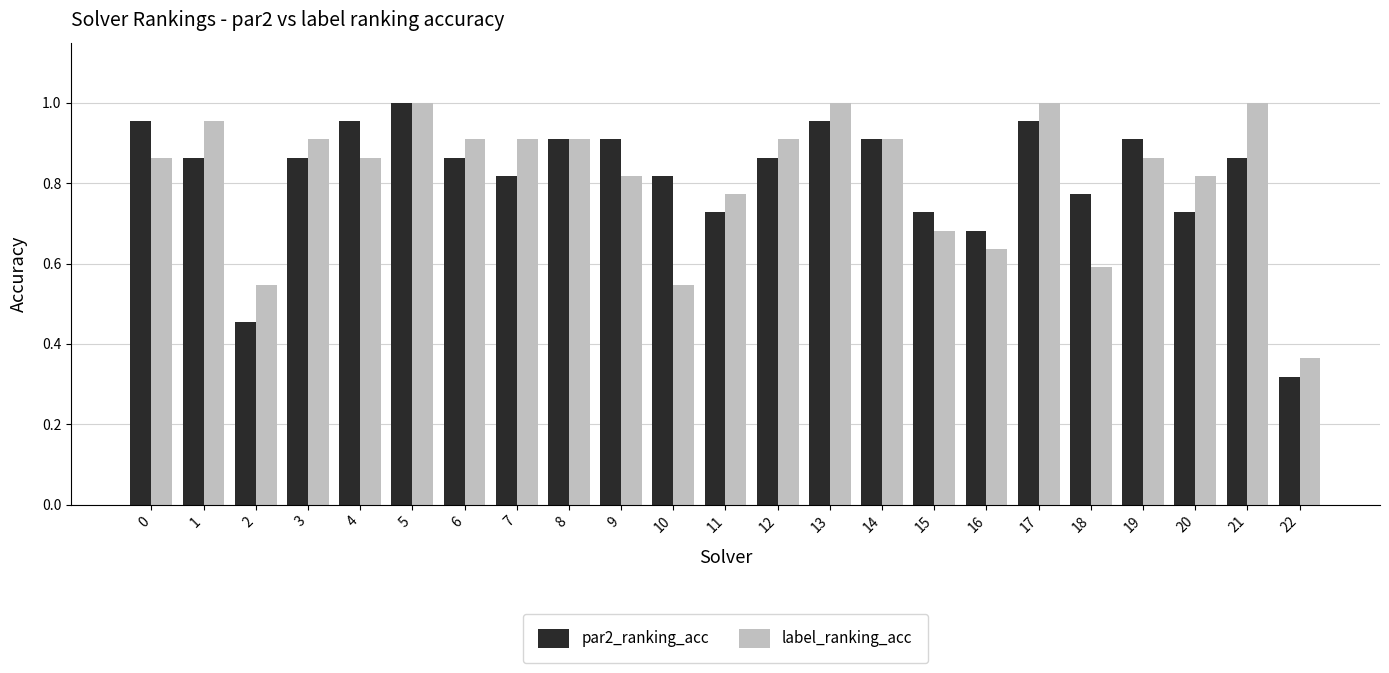

Which category has the lowest value in the par2_ranking_acc series?

22